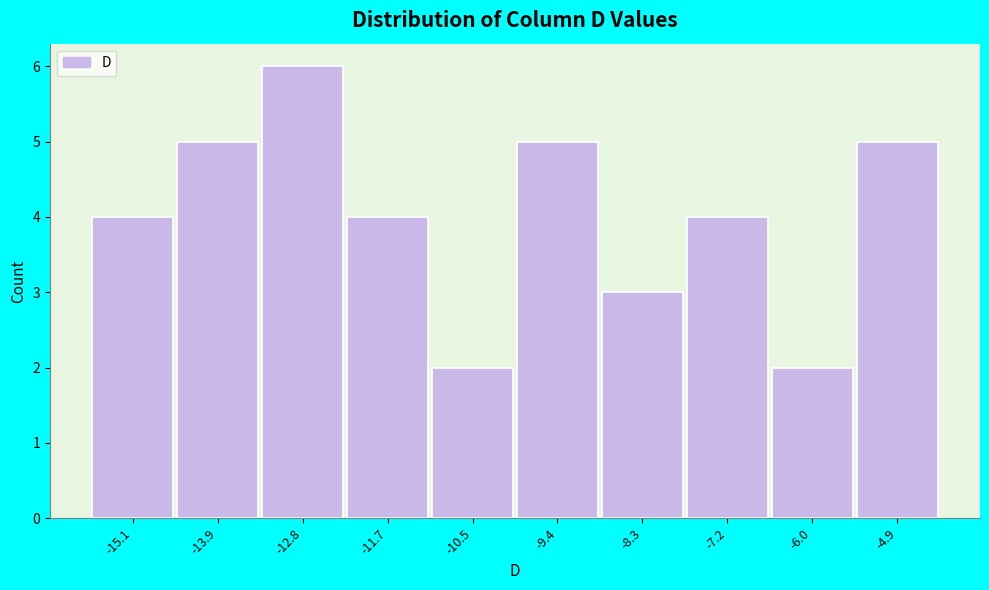

Reading left to right, list all the values displayed in this chart.

4	5	6	4	2	5	3	4	2	5